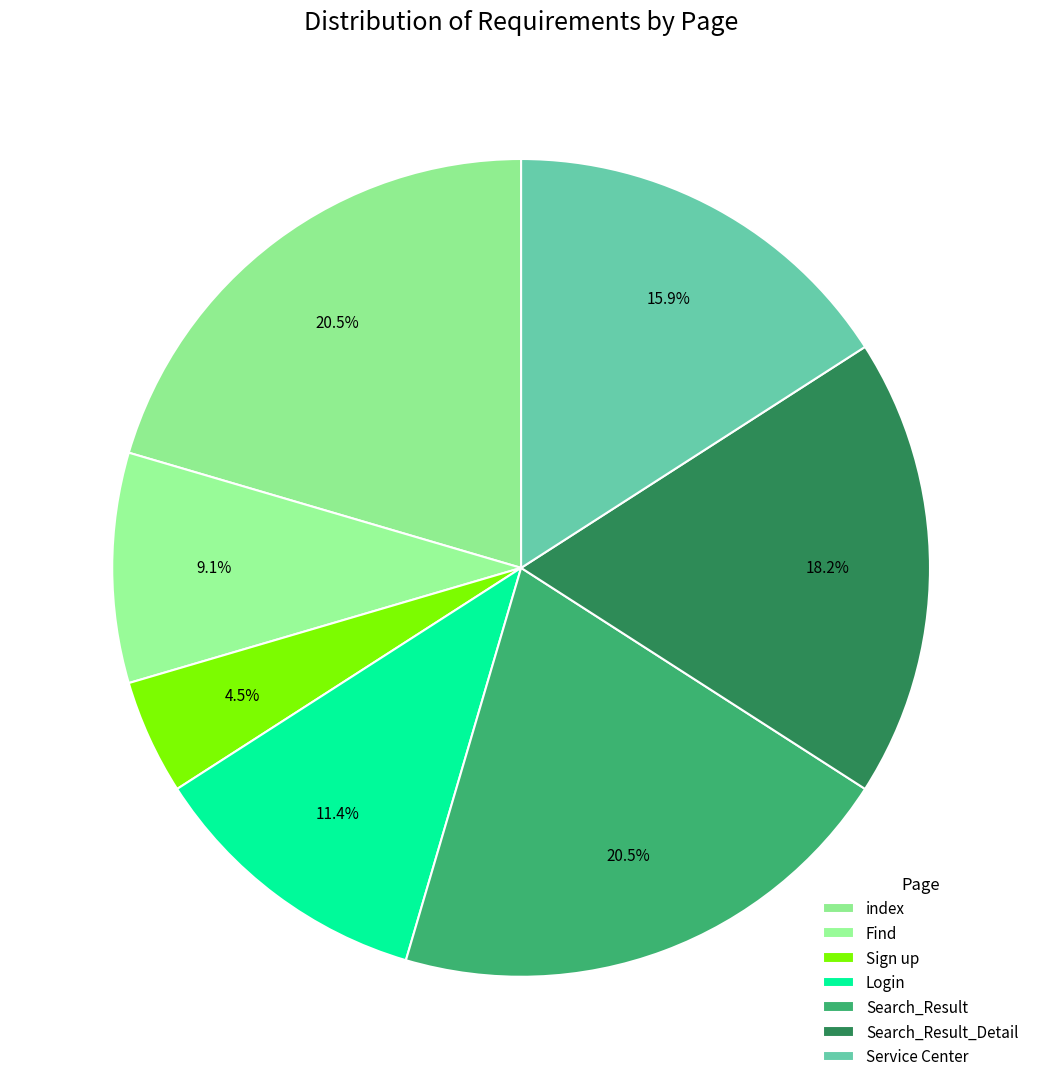

How many segments does this pie chart have?

7